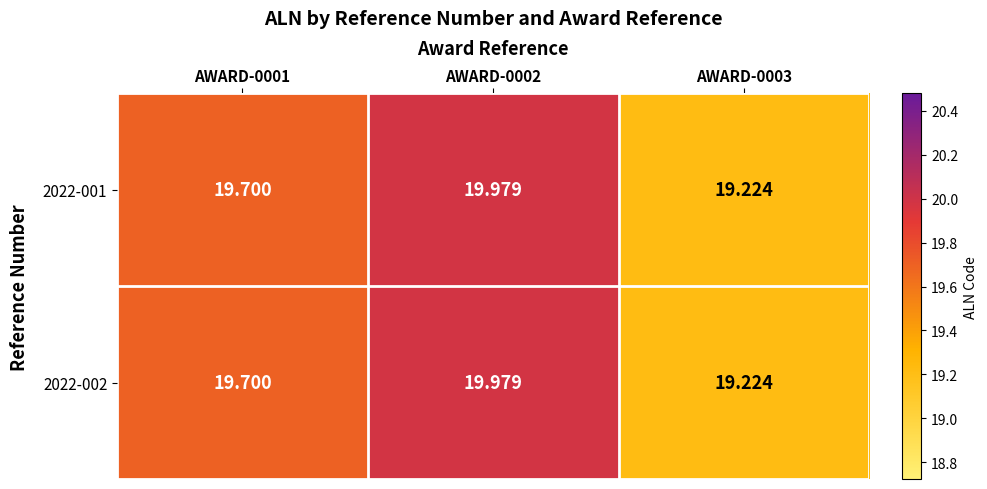

Is the value of 2022-002 at AWARD-0002 greater than the value of 2022-001 at AWARD-0003?

Yes